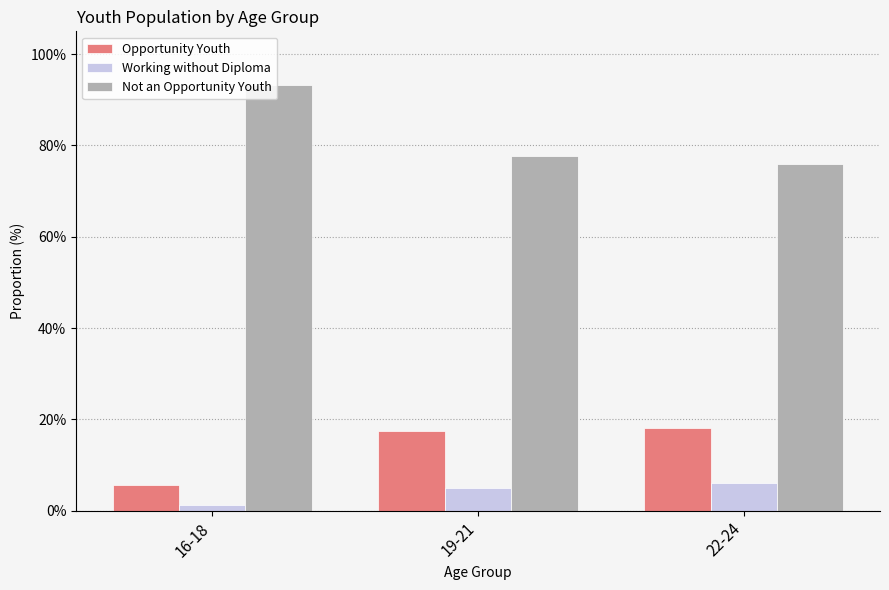

What is the approximate value of Opportunity Youth at 19-21?

0.2